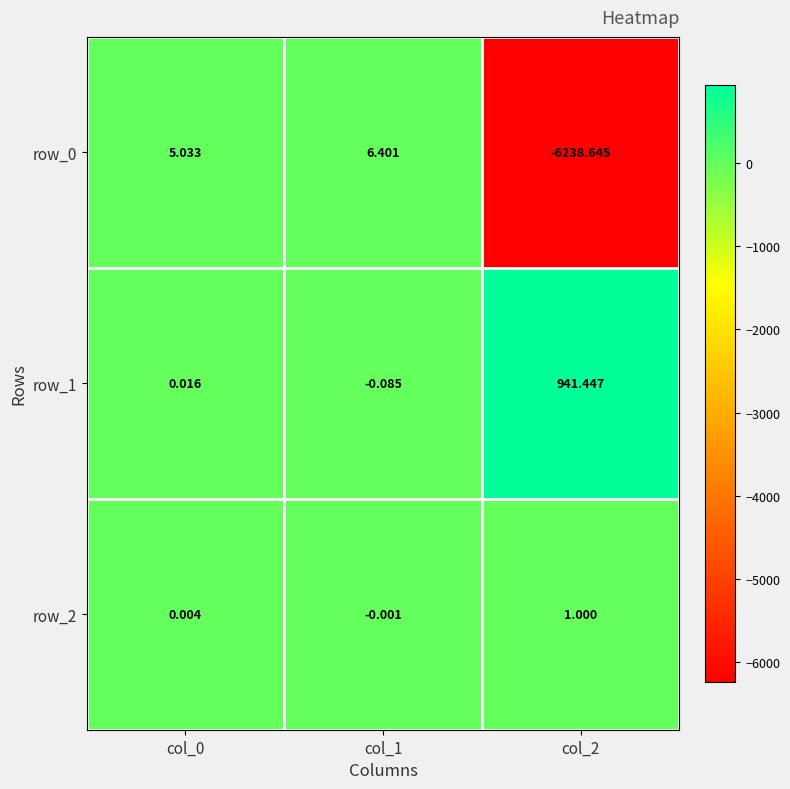

Is the value of row_1 at col_1 greater than the value of row_2 at col_0?

No